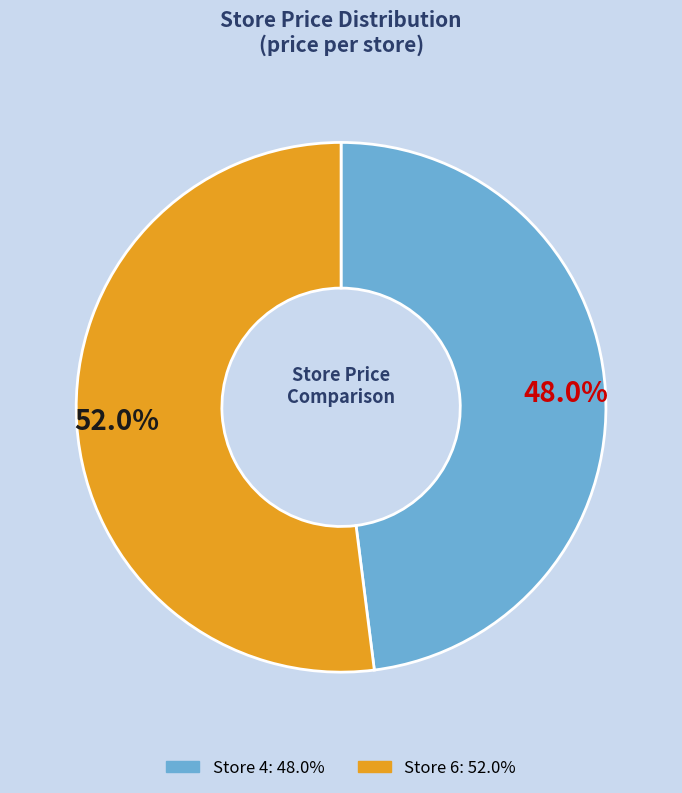

Count the number of slices in the pie.

2